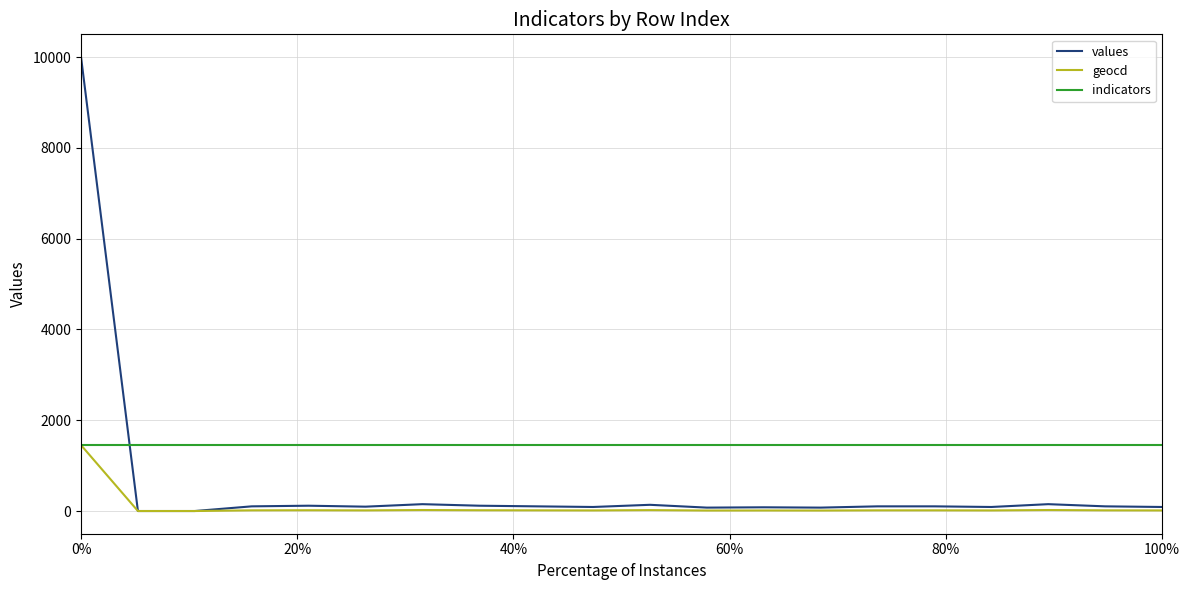

Rank the series by their average value, from highest to lowest.

indicators, values, geocd